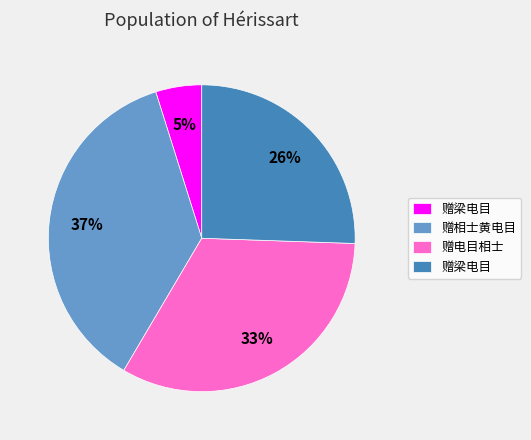

Does any single category account for the majority?

No